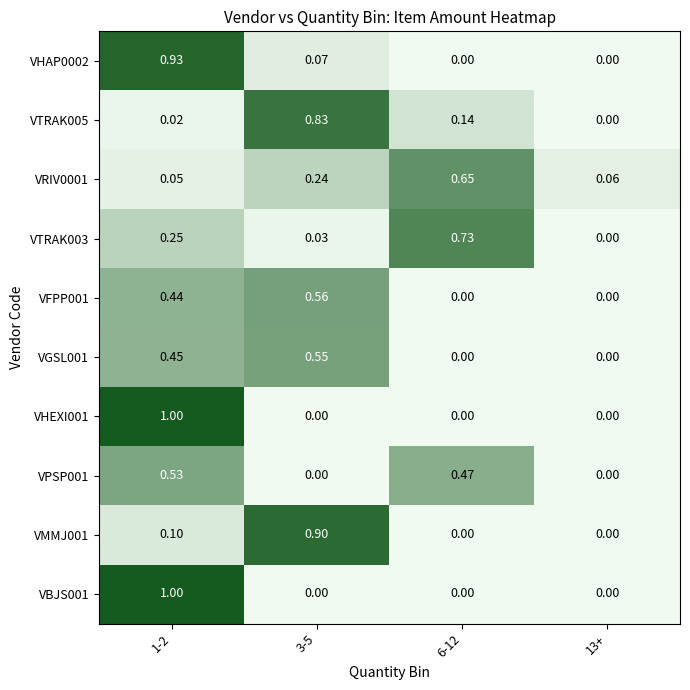

How many data points in VGSL001 are above 0?

2